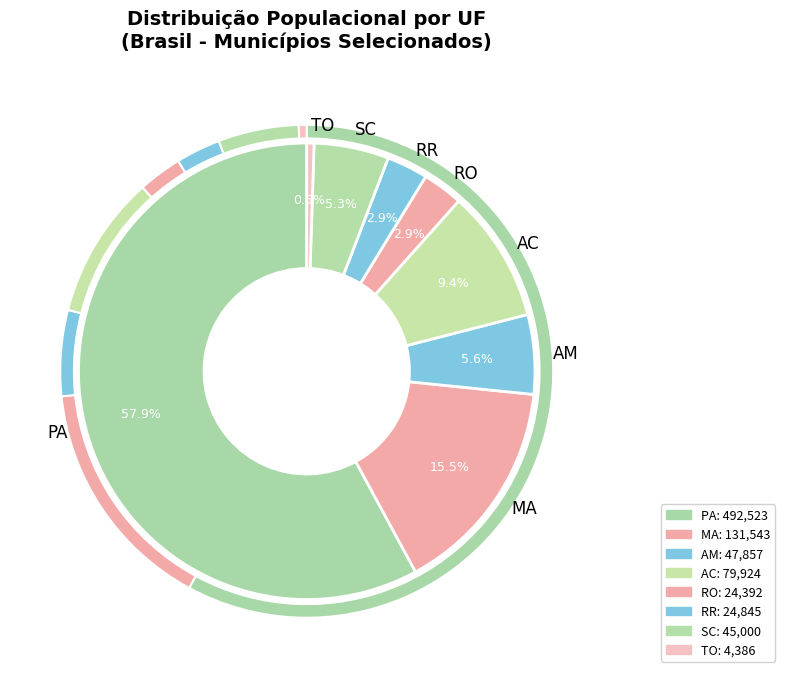

Is there any slice that represents more than half of the pie?

Yes